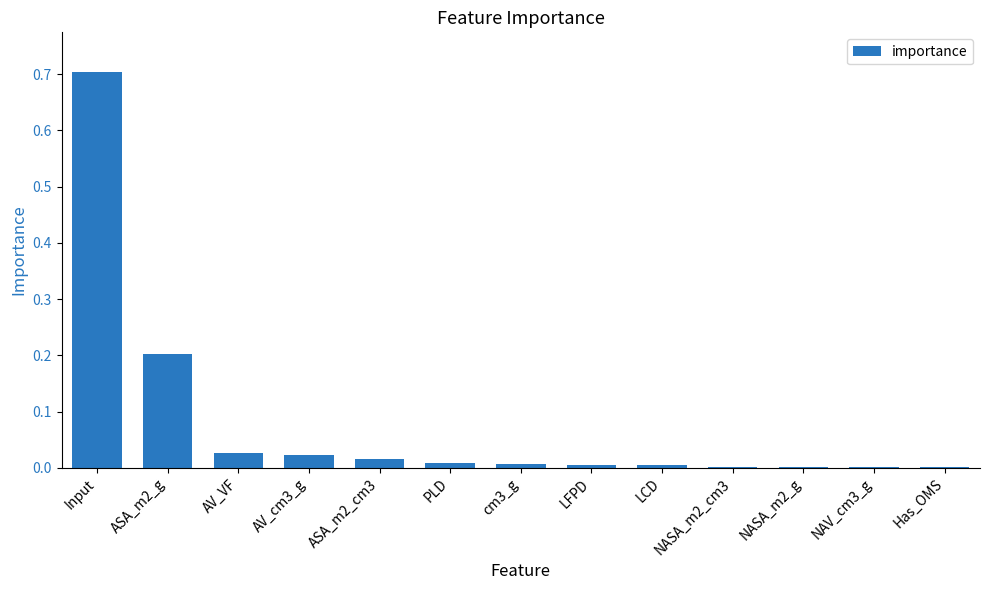

Between NASA_m2_g and AV_VF, which is larger?

AV_VF